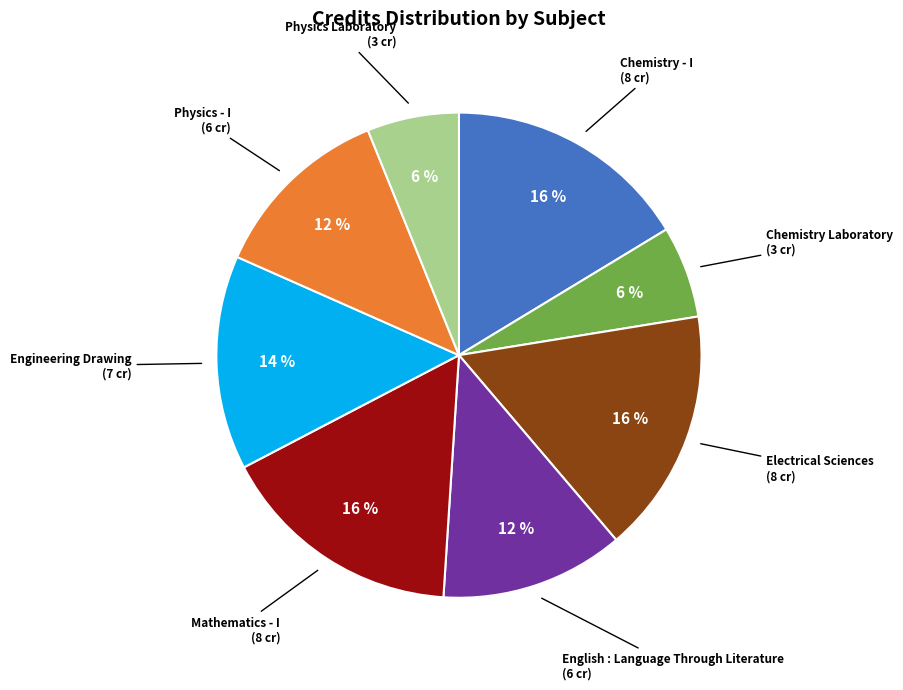

The Physics Laboratory slice represents 17% of the pie. True or false?

False